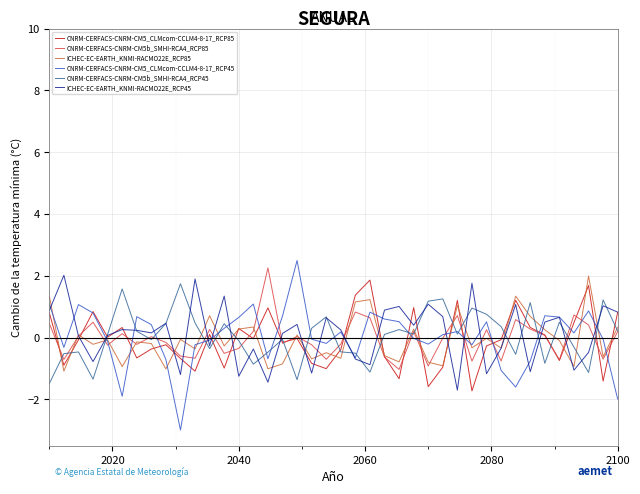

What is the difference between the maximum and minimum values in the CNRM-CERFACS-CNRM-CM5_CLMcom-CCLM4-8-17_RCP85 series?

3.6